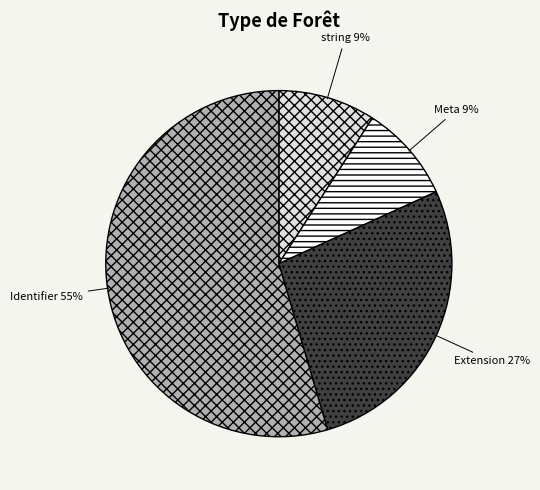

True or false: Meta accounts for 9% of the total.

True